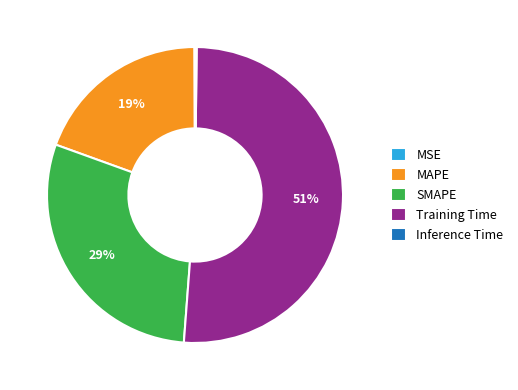

Is it true that SMAPE is 37% of the pie?

False